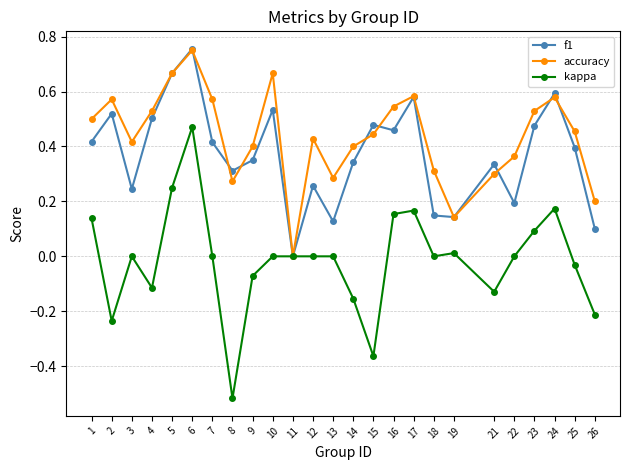

At which label does kappa first exceed 0?

1